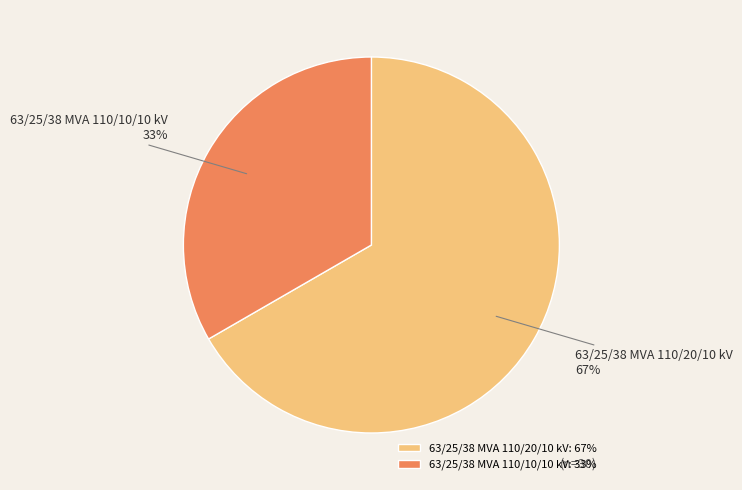

Count the number of slices in the pie.

2